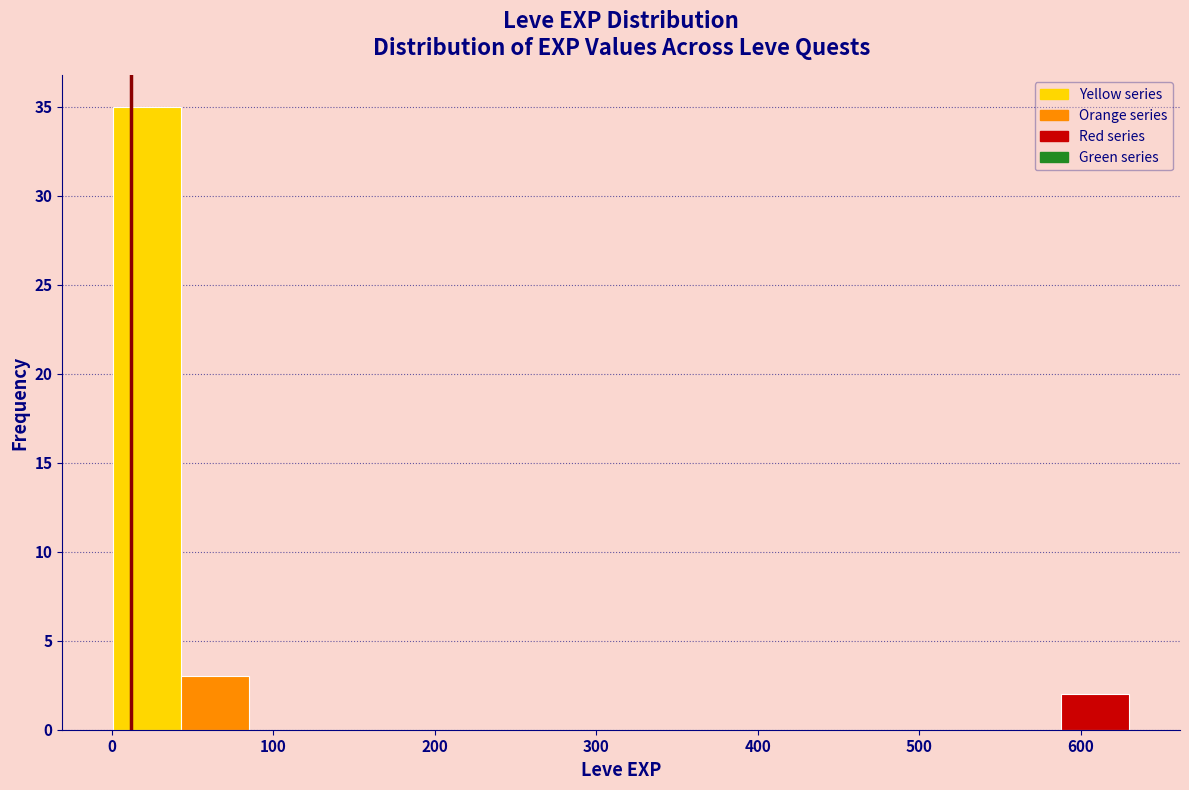

Reading left to right, transcribe this chart: for each bar, give the range it covers on the x-axis and its height. Neither the bar edges nor the heights are printed on the chart, so give them approximately, as read against the axes.

0 to 40: 35
40 to 80: 3
80 to 130: 0
130 to 170: 0
170 to 210: 0
210 to 250: 0
250 to 290: 0
290 to 340: 0
340 to 380: 0
380 to 420: 0
420 to 460: 0
460 to 500: 0
500 to 550: 0
550 to 590: 0
590 to 630: 2